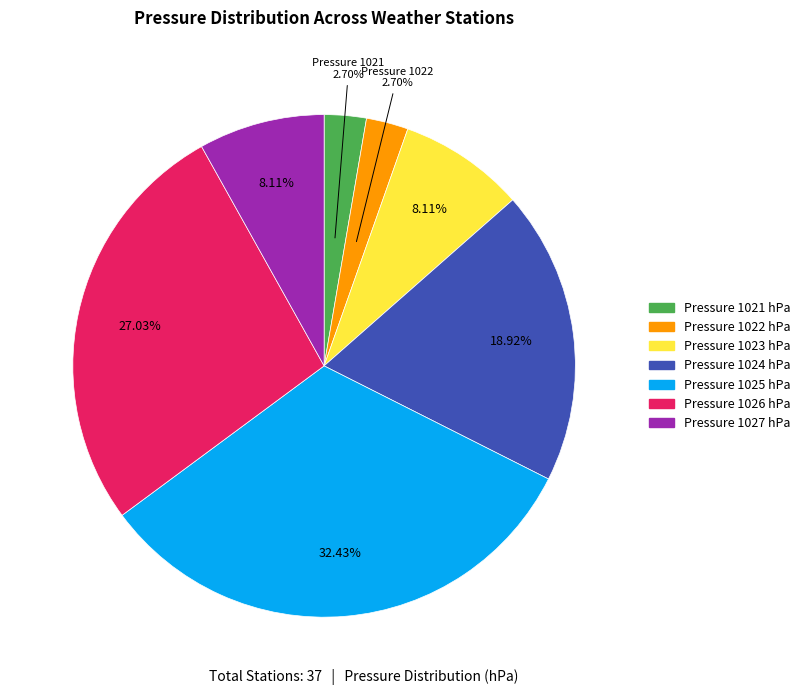

Which has a higher value, Pressure 1027 hPa or Pressure 1024 hPa?

Pressure 1024 hPa